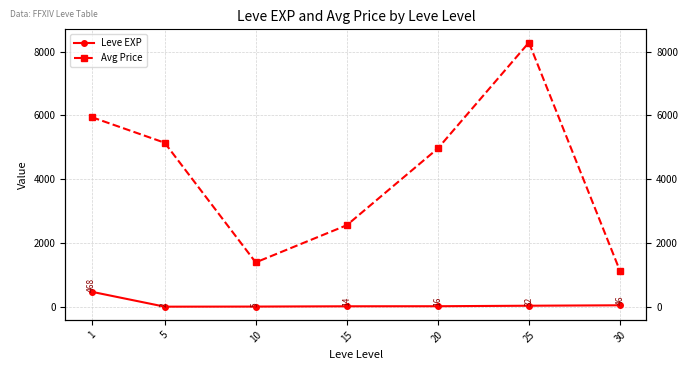

Is this an area chart (filled region under the line)?

No